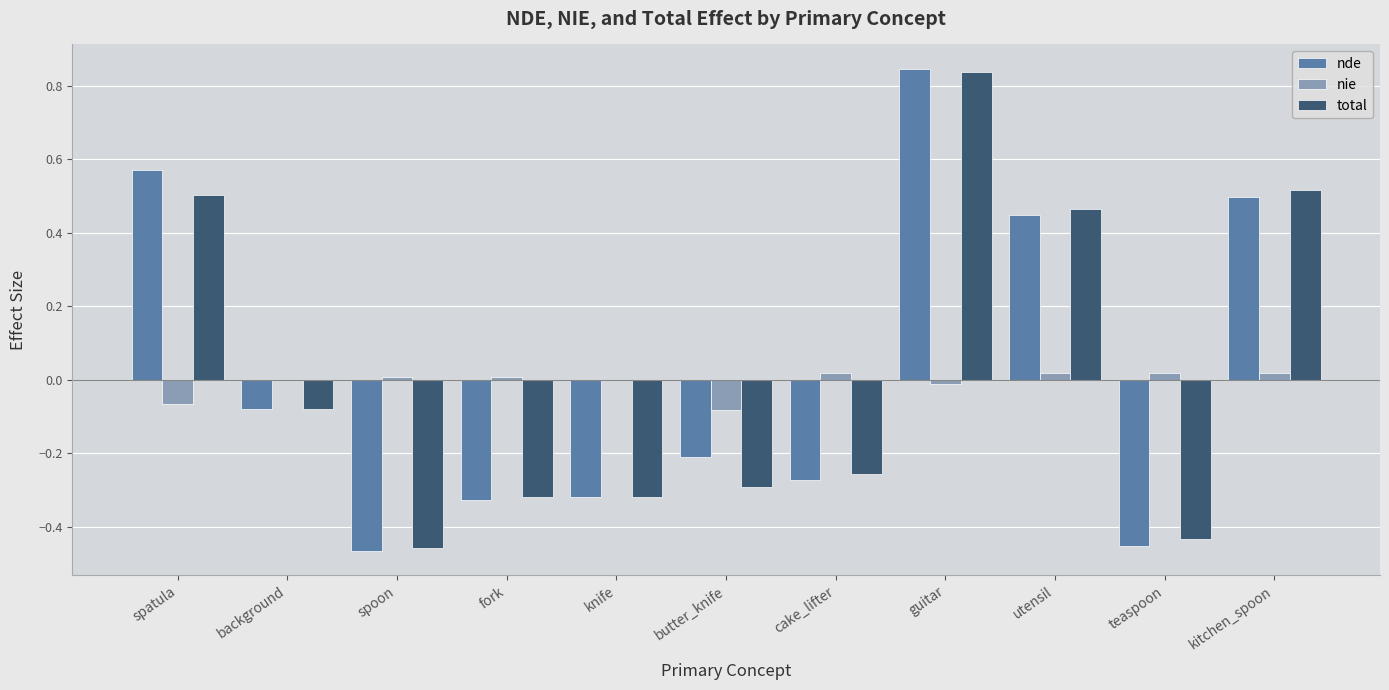

At which category does the chart reach its peak across all series?

guitar